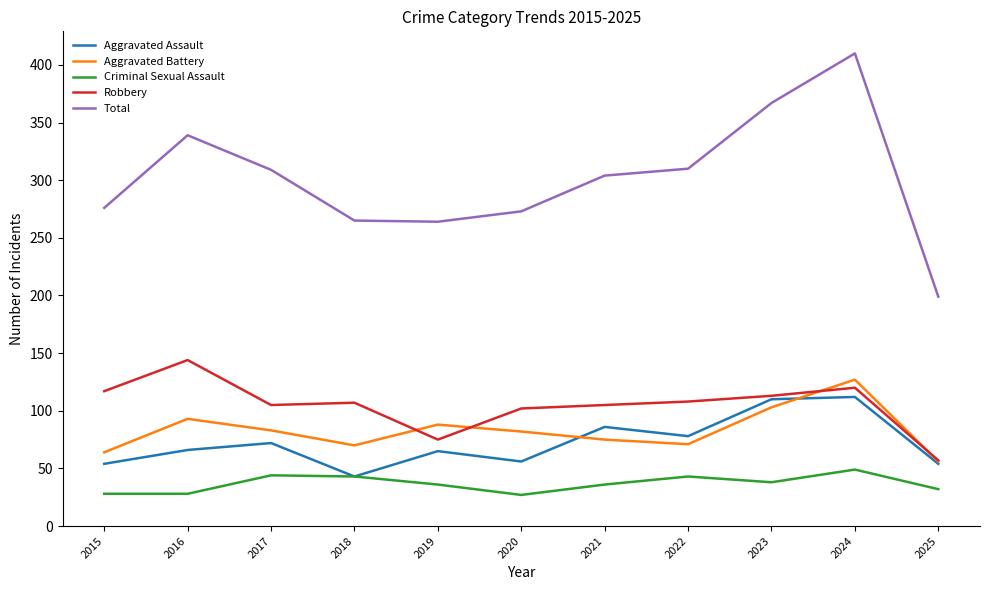

True or false: Robbery has a value of 41 at 2019.

False